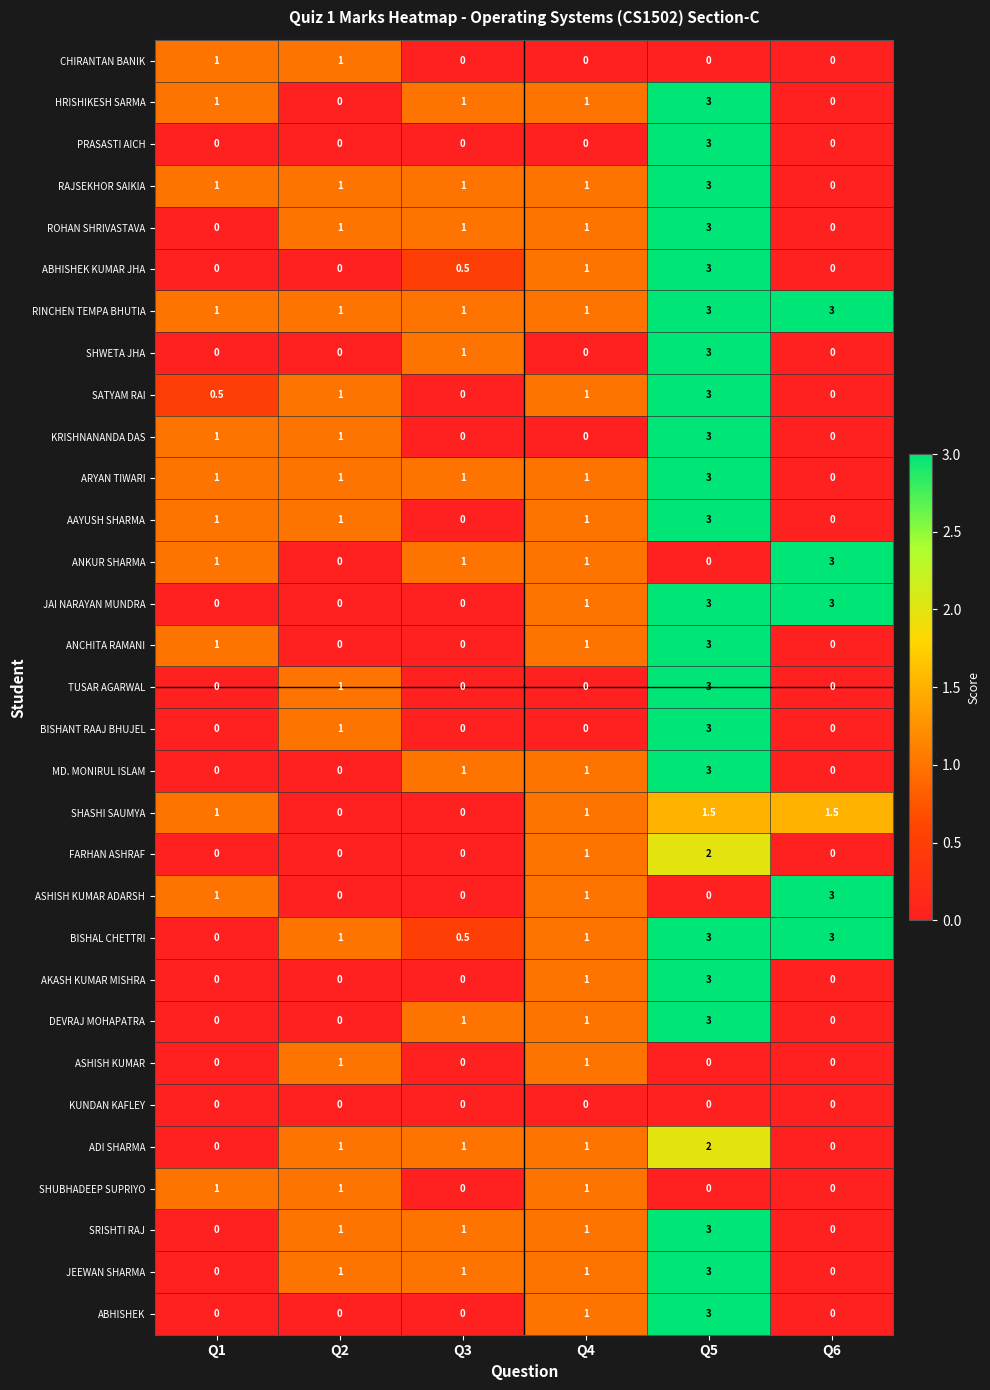

At how many categories does at least one series exceed 2?

2